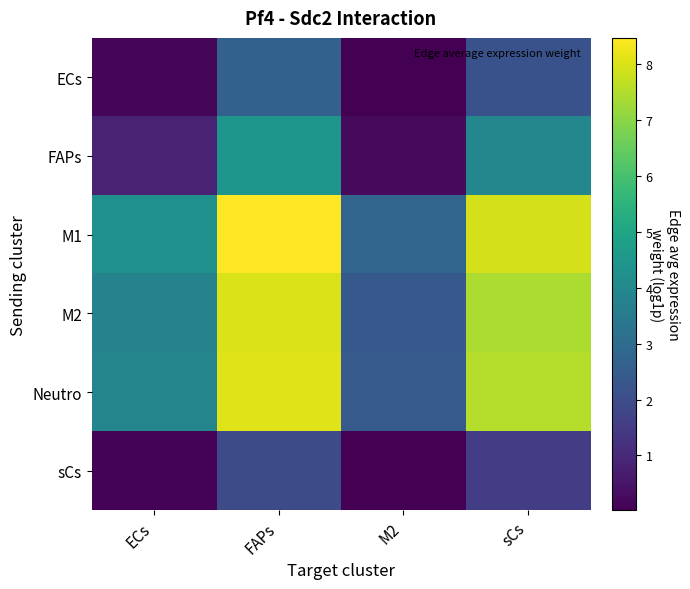

Which series has the widest spread of values?

M1